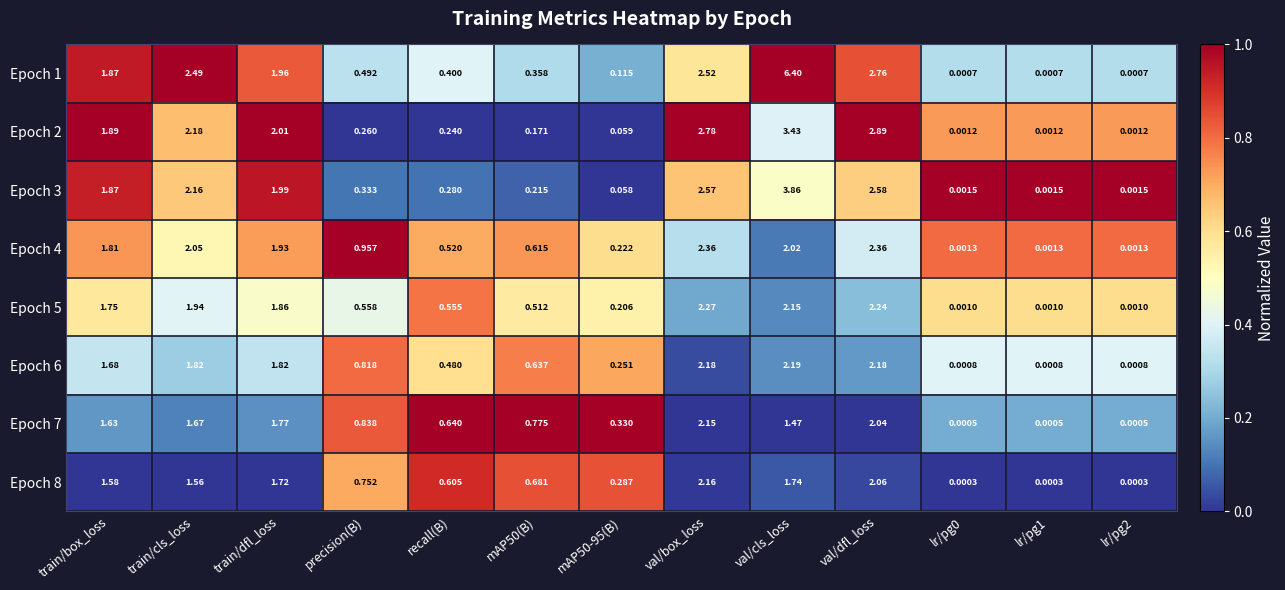

Is the value of Epoch 6 at lr/pg2 greater than the value of Epoch 4 at precision(B)?

No